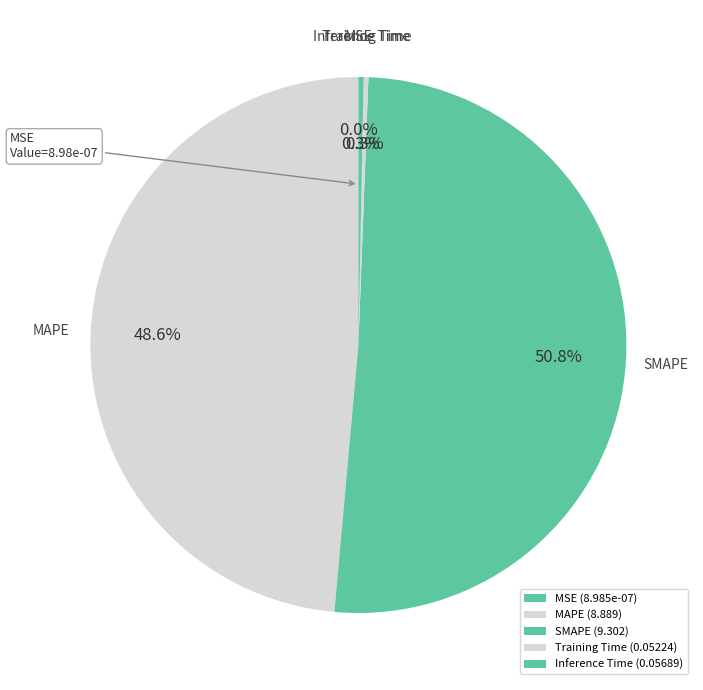

What percentage is NOT represented by Training Time?

99.7%